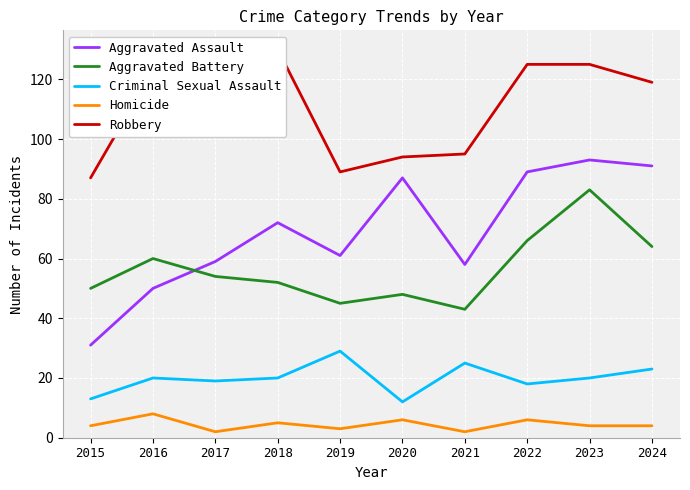

Where is the first local minimum for Criminal Sexual Assault?

2017